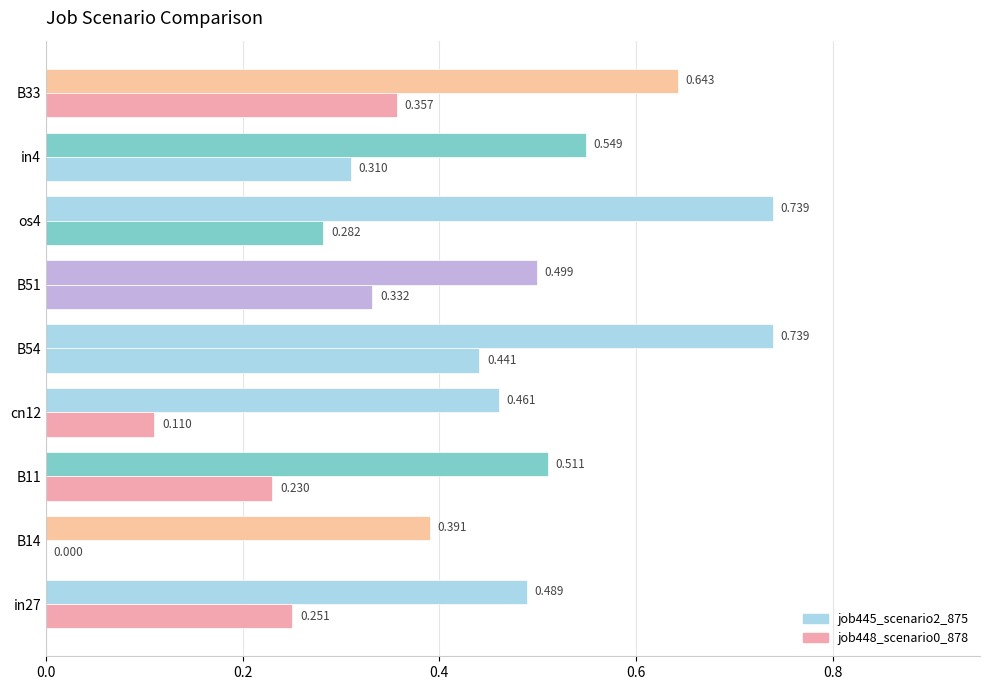

Reading left to right, extract all data points from this chart.

job448_scenario0_878: 0.3	0.0	0.2	0.1	0.4	0.3	0.3	0.3	0.4
job445_scenario2_875: 0.5	0.4	0.5	0.5	0.7	0.5	0.7	0.5	0.6